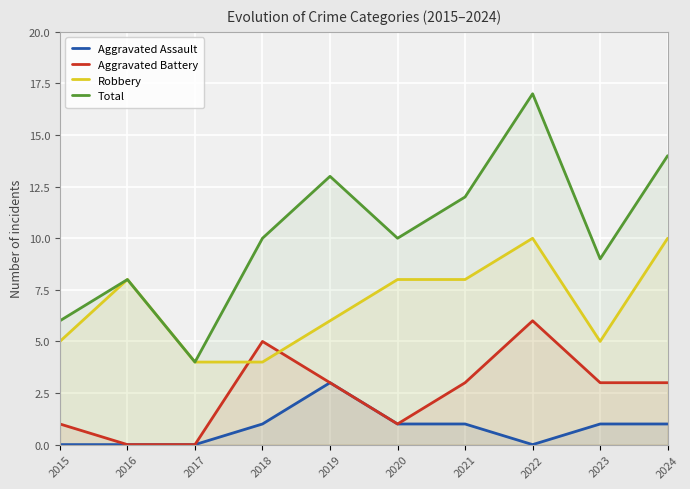

True or false: Robbery and Aggravated Battery cross at least once.

True